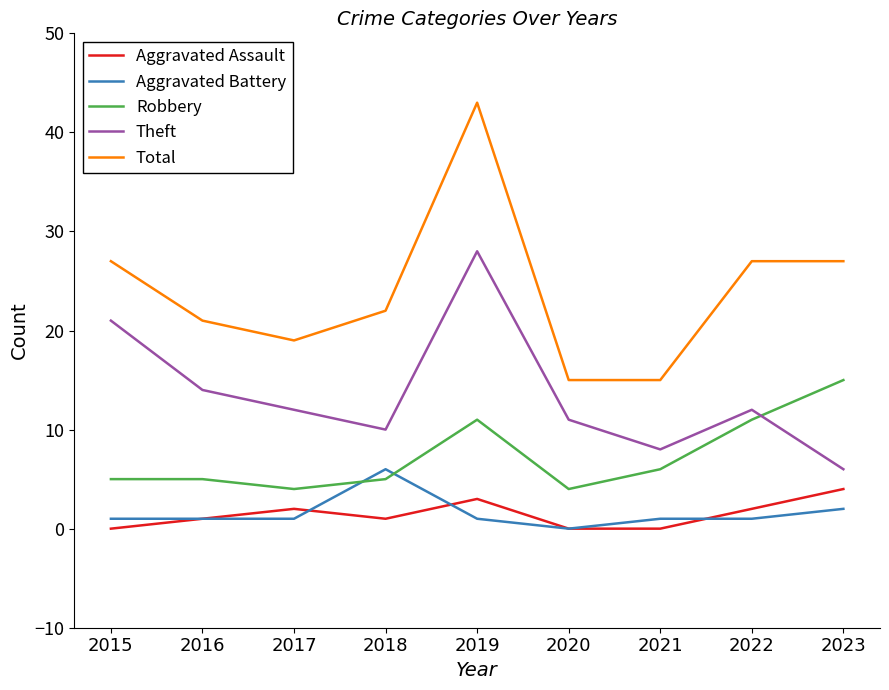

At how many categories does at least one series exceed 24?

4